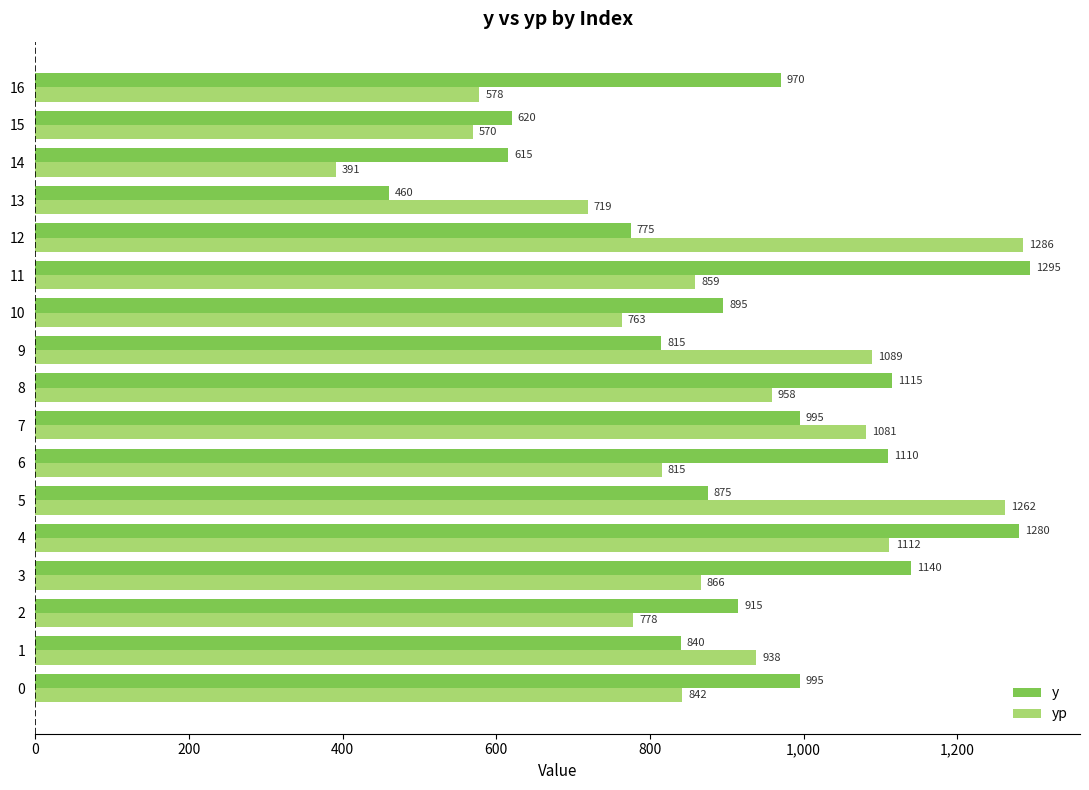

At 9, list the series in order from largest to smallest.

yp, y